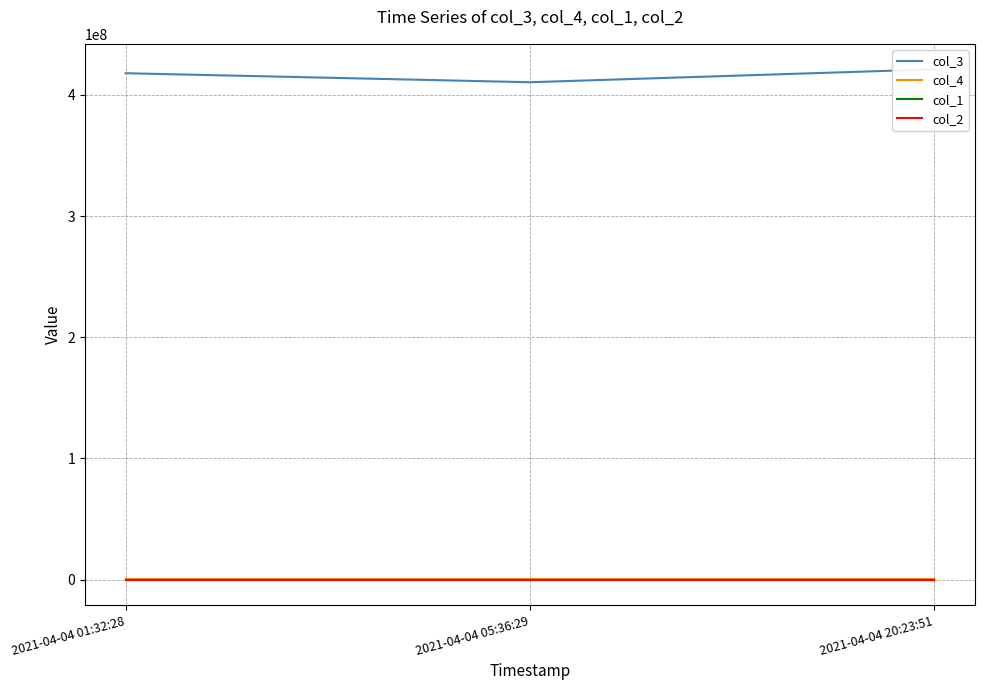

Where does the col_4 series first go above 417909?

2021-04-04 20:23:51